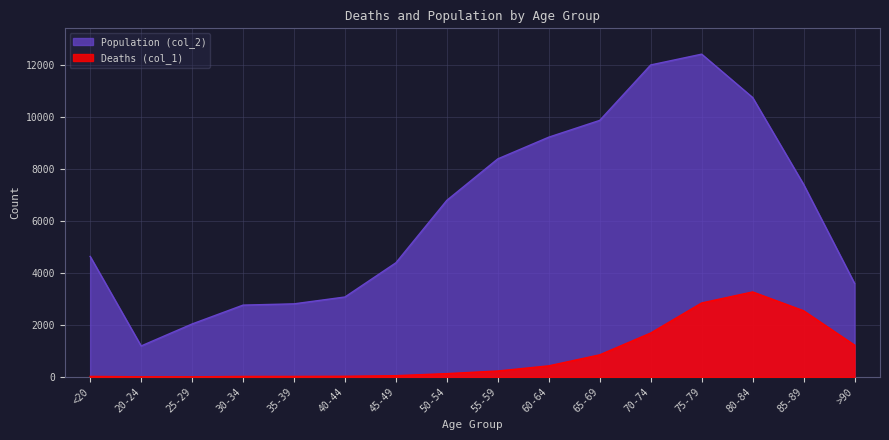

True or false: Population (col_2) and Deaths (col_1) intersect in this chart.

False